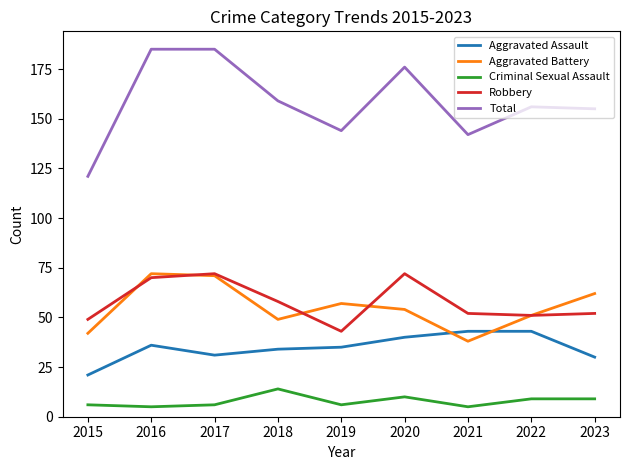

Between which two adjacent categories do Aggravated Battery and Aggravated Assault first intersect?

2020 and 2021